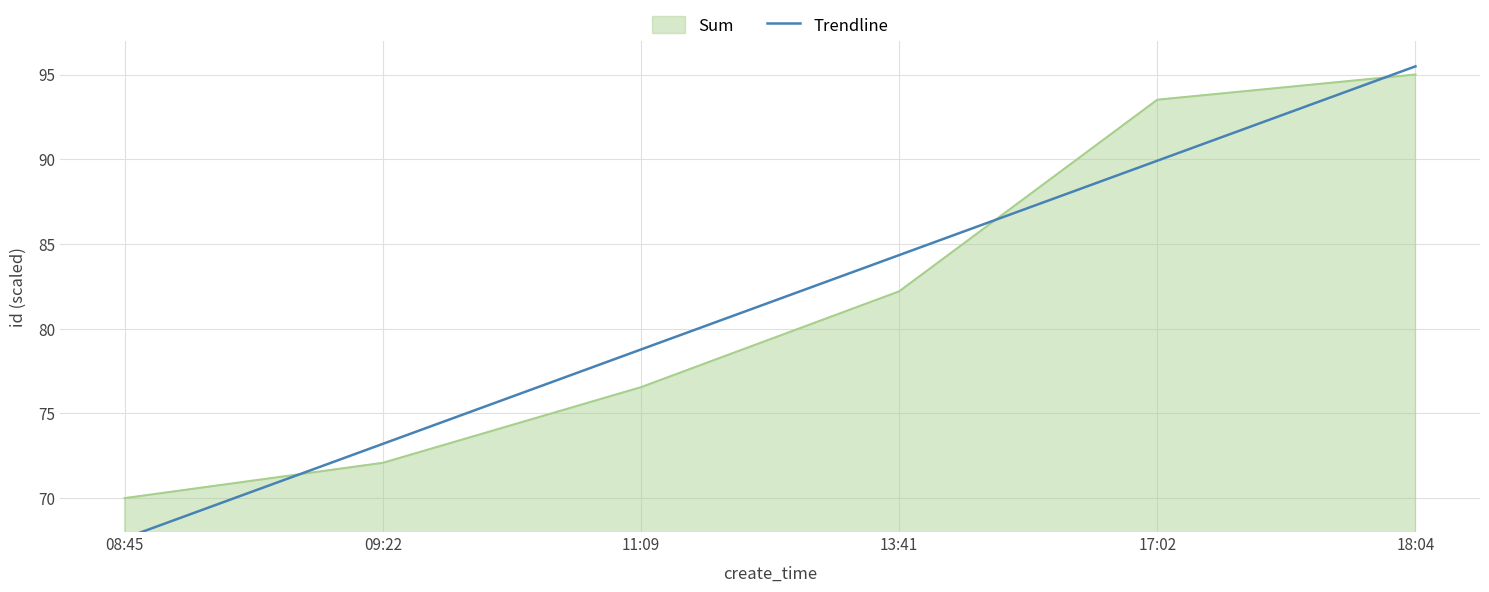

What is the difference between the maximum and minimum values?

27.8